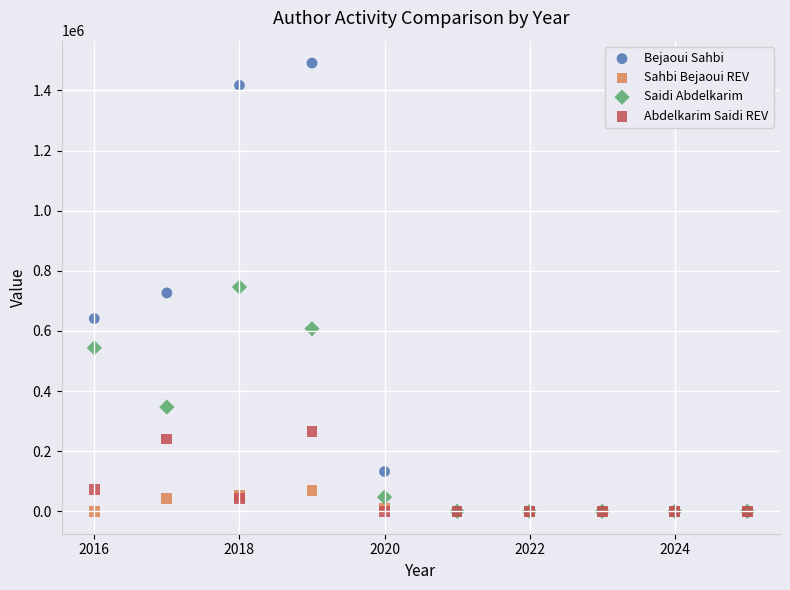

Which series reaches the maximum Y coordinate?

Bejaoui Sahbi